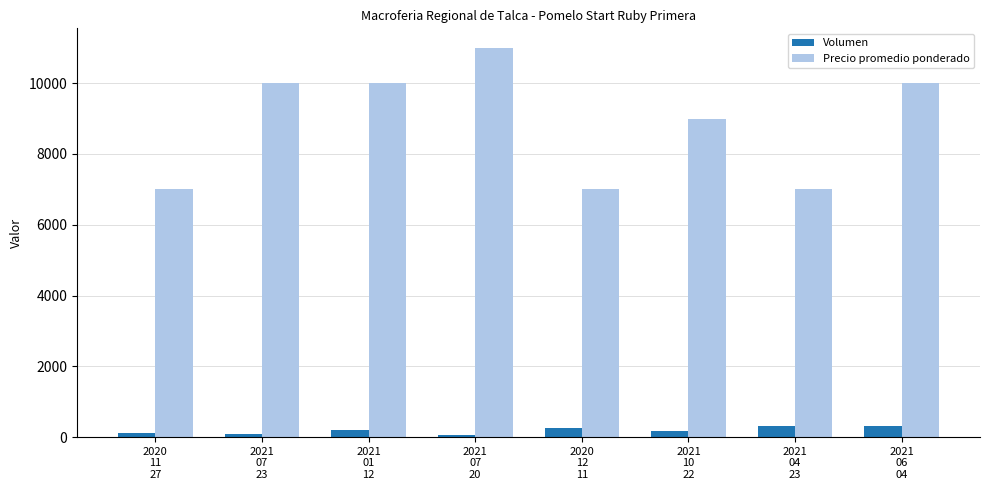

What is the value of the Precio promedio ponderado bar at the 6th from the left?

9000